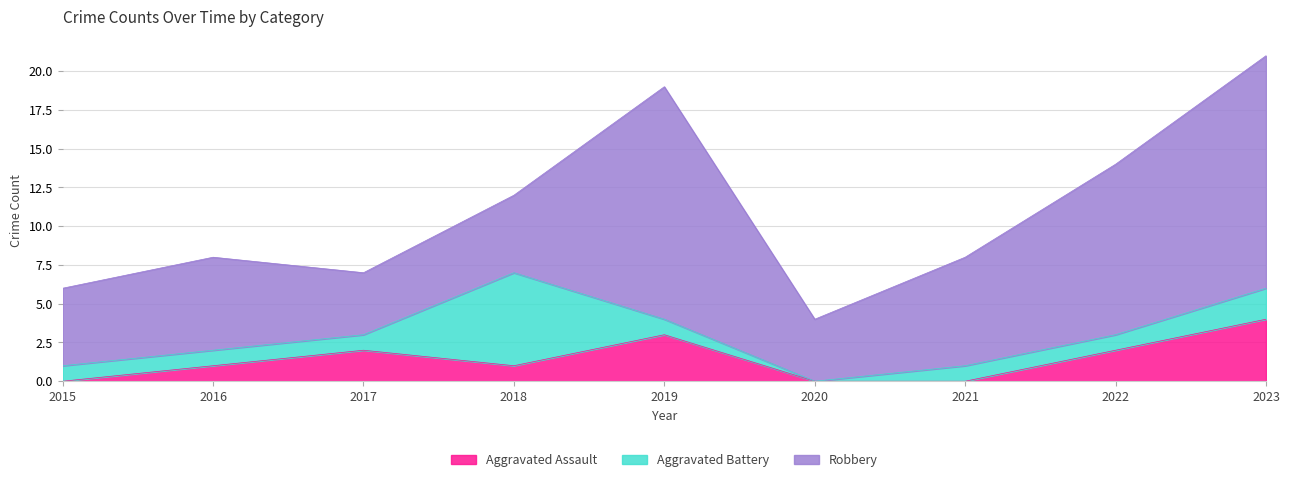

What is the approximate value of Aggravated Battery at 2019?

1